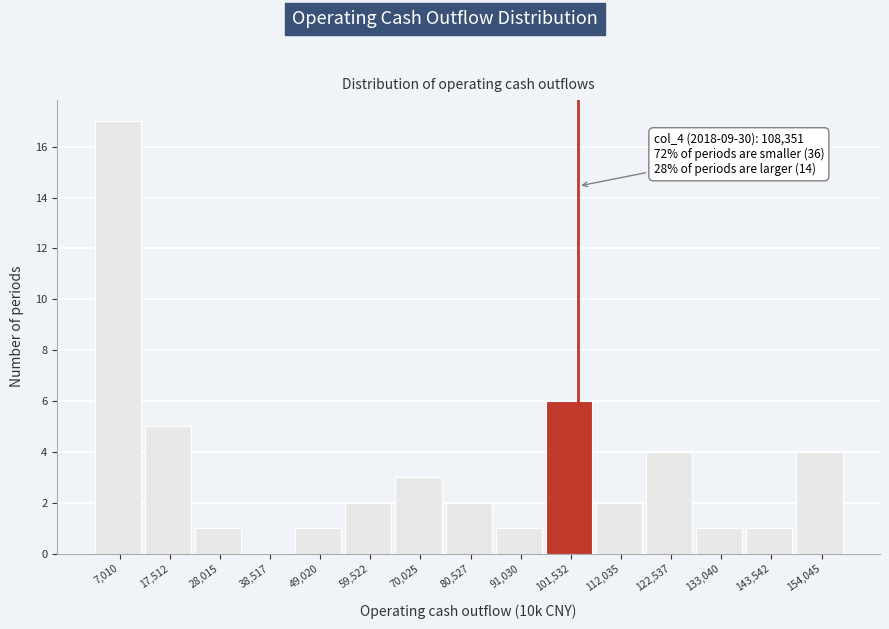

Reading left to right, what are all the values shown in this chart?

7,010=17	17,512=5	28,015=1	38,517=0	49,020=1	59,522=2	70,025=3	80,527=2	91,030=1	101,532=6	112,035=2	122,537=4	133,040=1	143,542=1	154,045=4